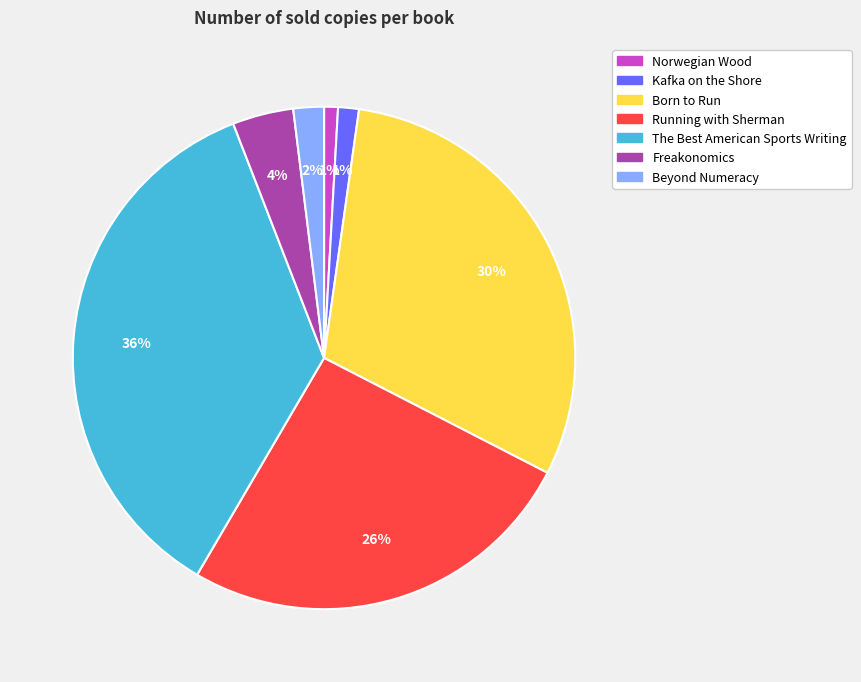

What is the largest slice in the pie chart?

The Best American Sports Writing